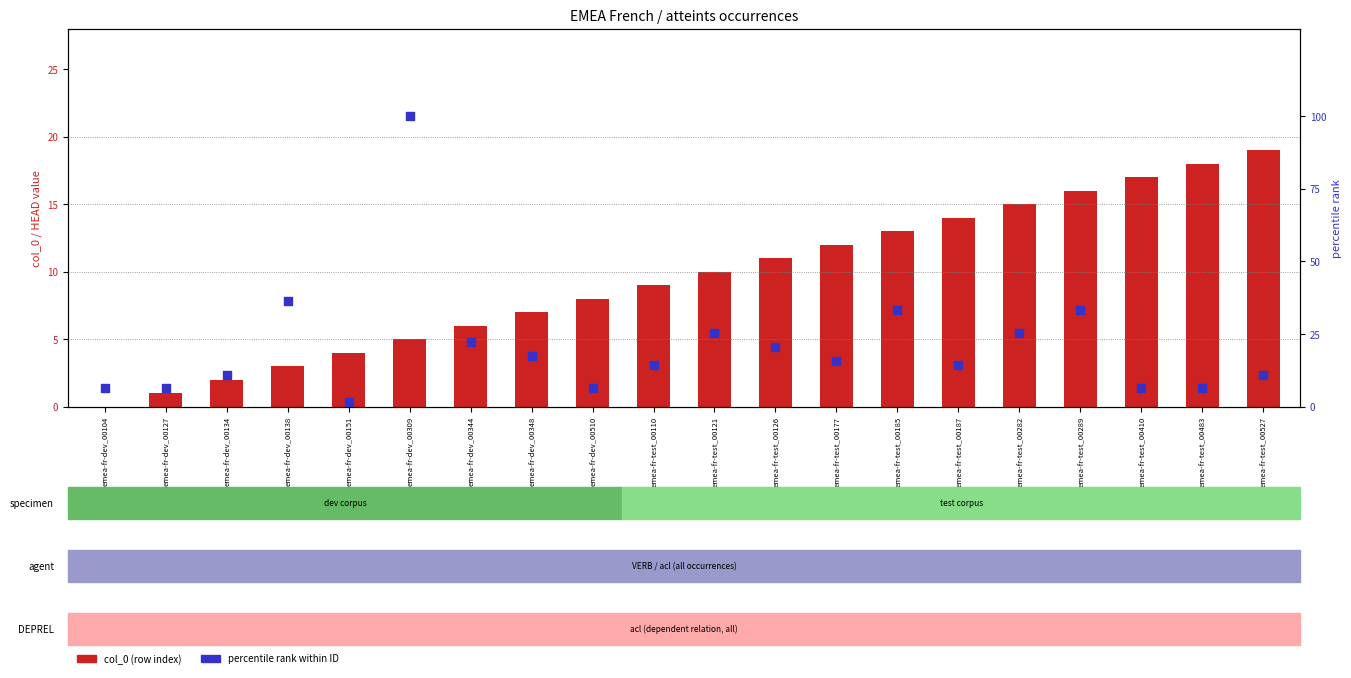

Which series has the largest Y range (max minus min)?

percentile (ID)